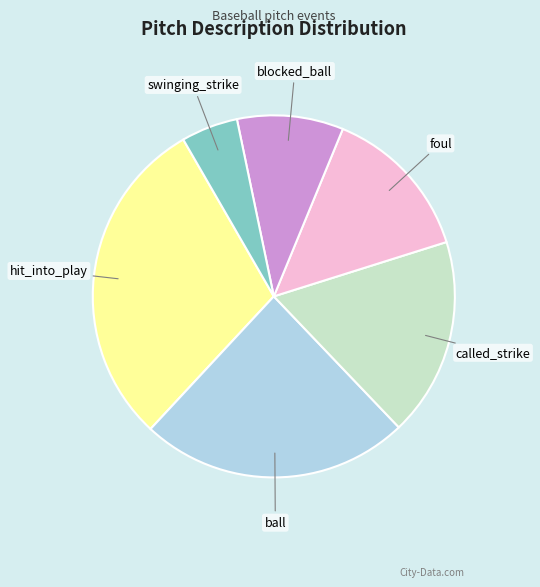

Is there any slice that represents more than half of the pie?

No